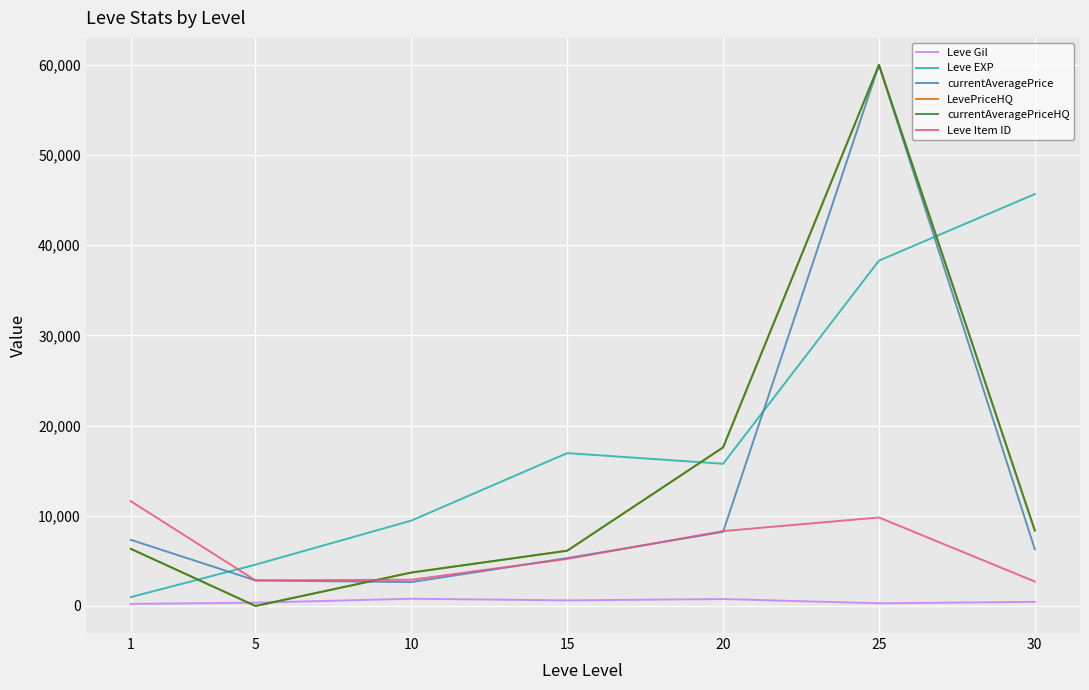

What is the difference between the Leve EXP values at 5 and 25?

33713.3